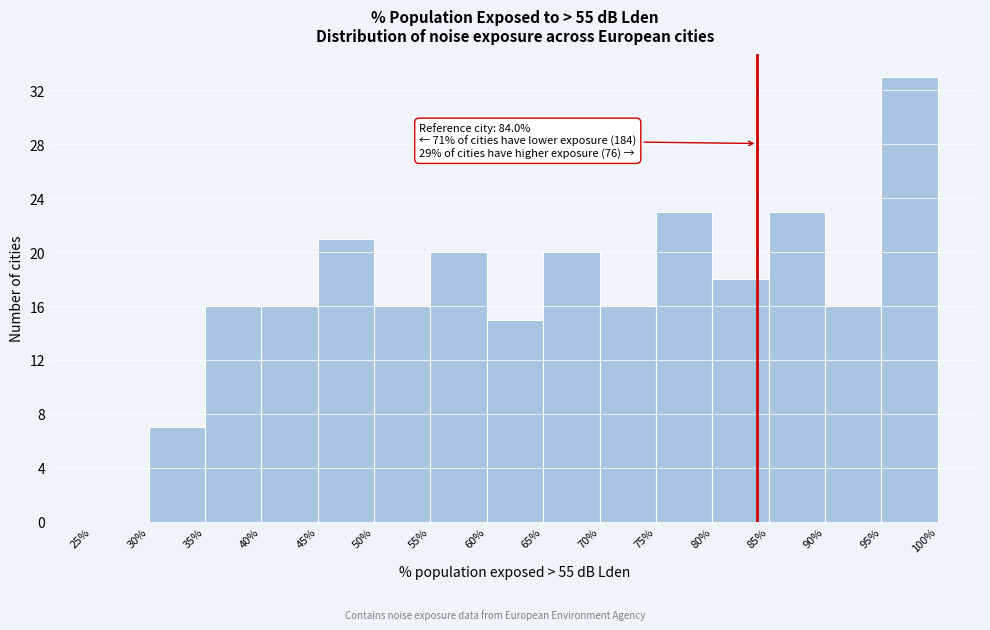

Which range on the x-axis has the tallest bar?

95% to 100%